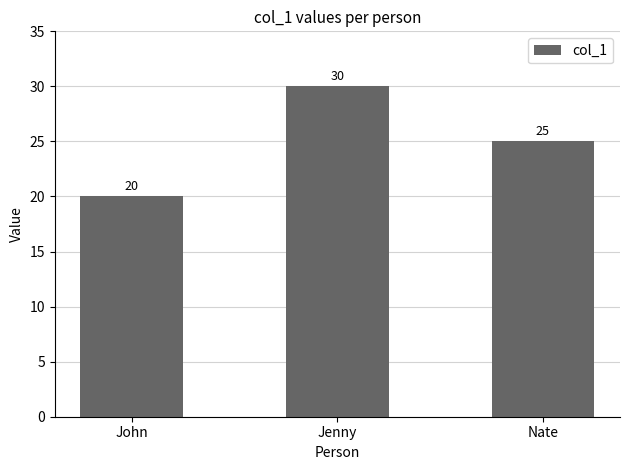

What is the minimum value shown in the chart?

20